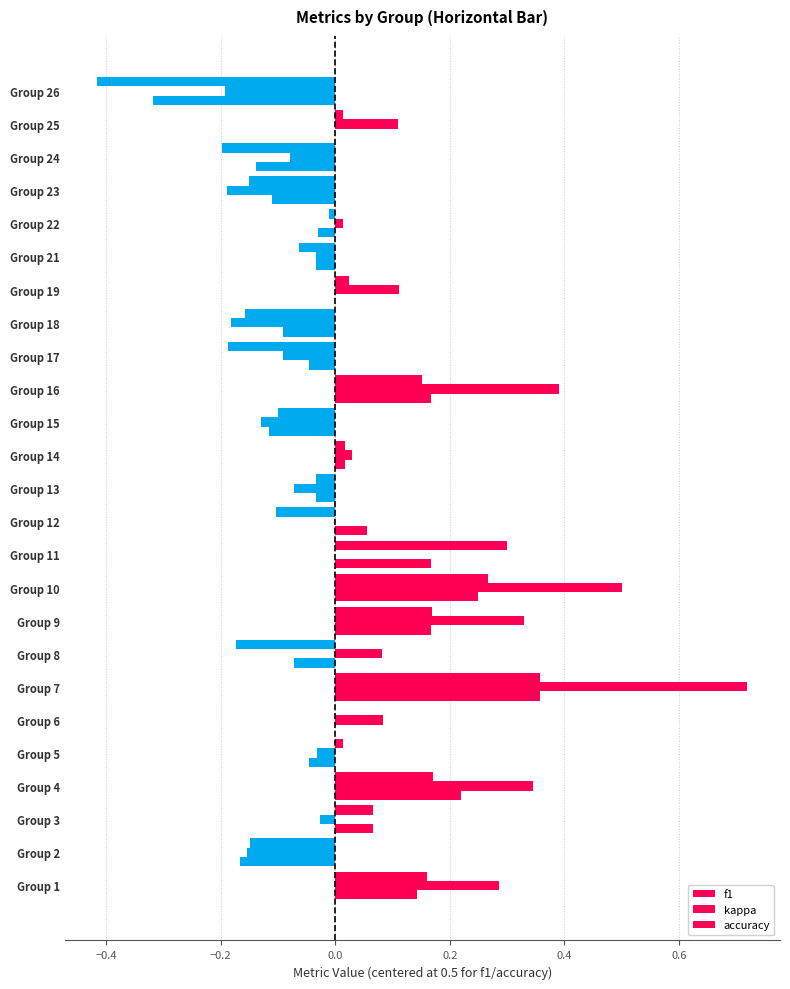

What is the maximum value shown in the chart?

0.7